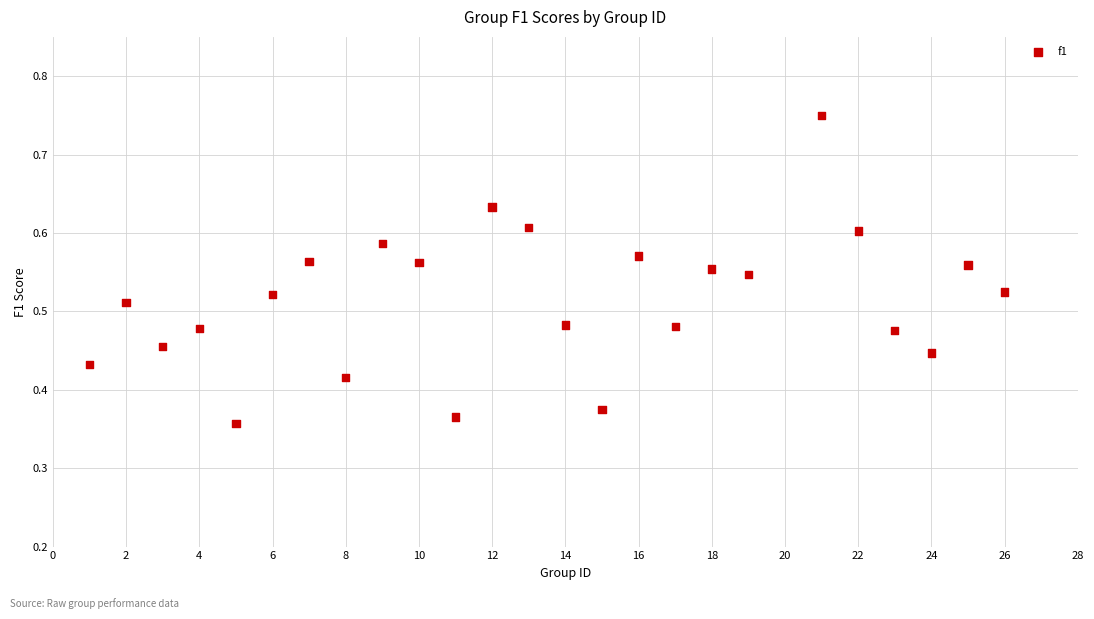

What is the range of X values (max minus min)?

25.0